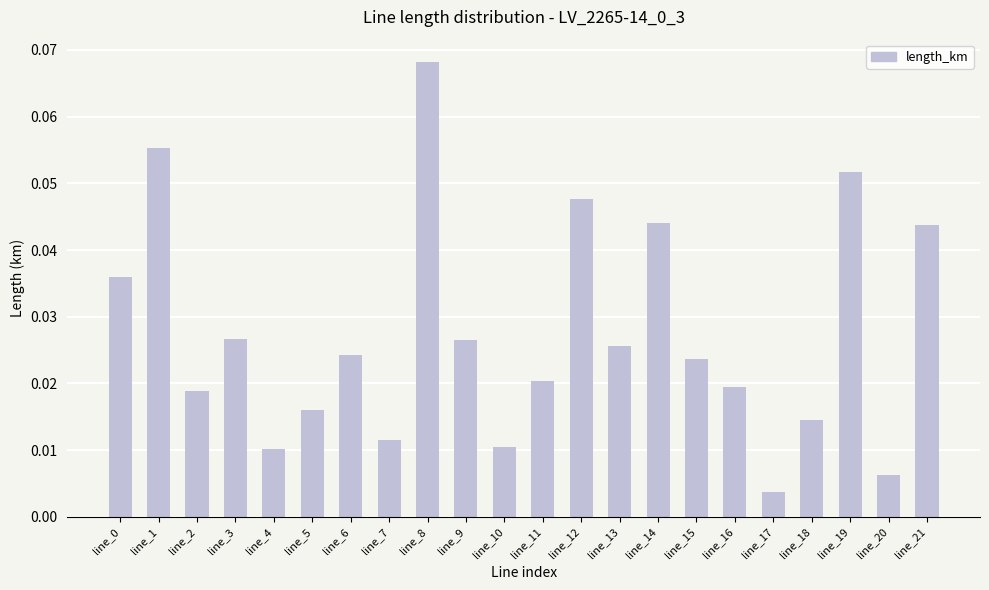

Which label corresponds to the largest value in the chart?

line_8